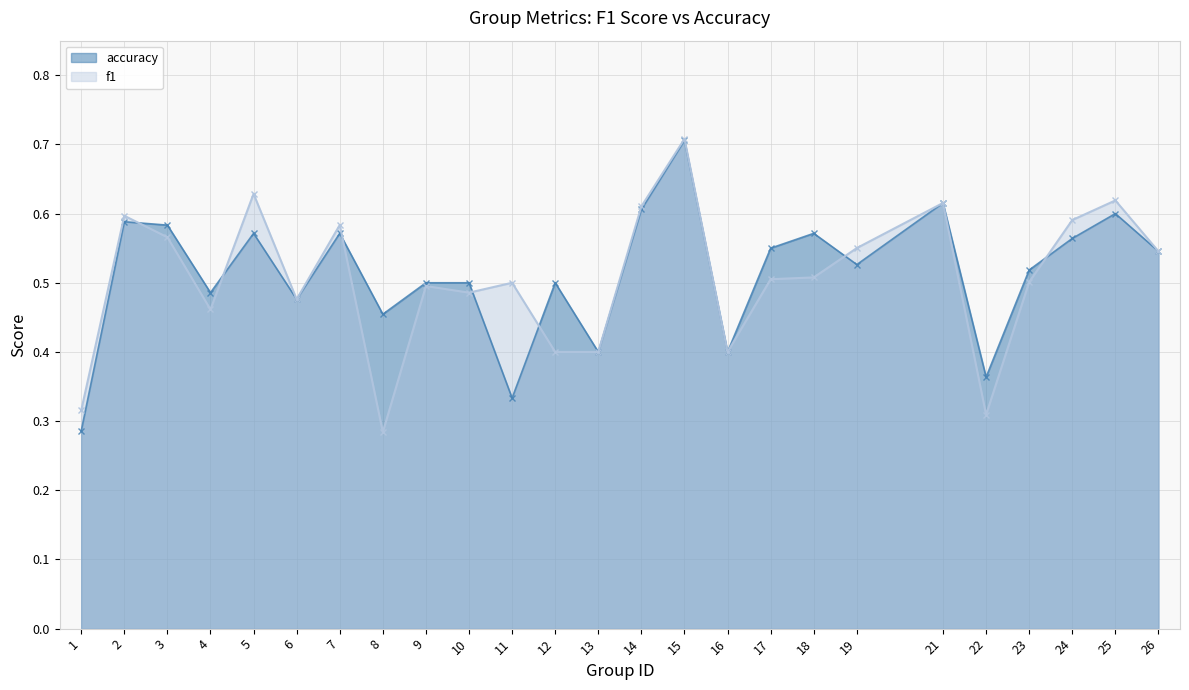

What is the difference between the maximum and minimum values in the accuracy series?

0.4